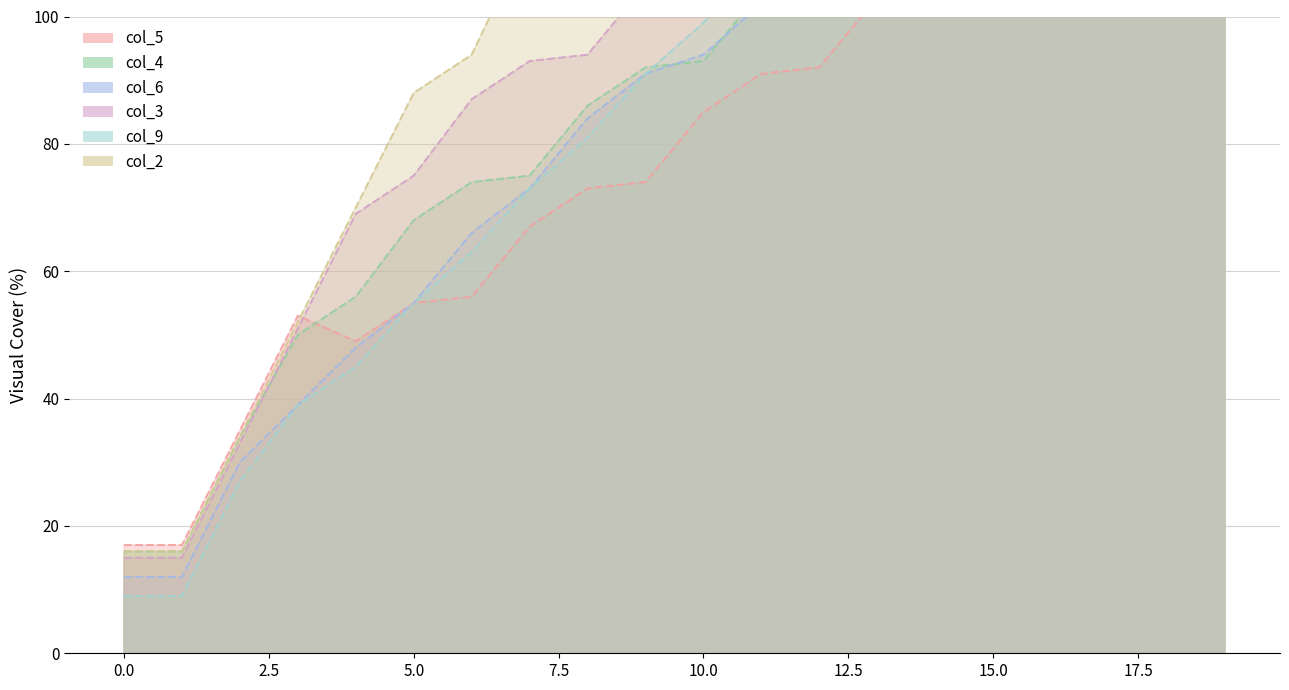

True or false: col_9 and col_2 intersect in this chart.

False